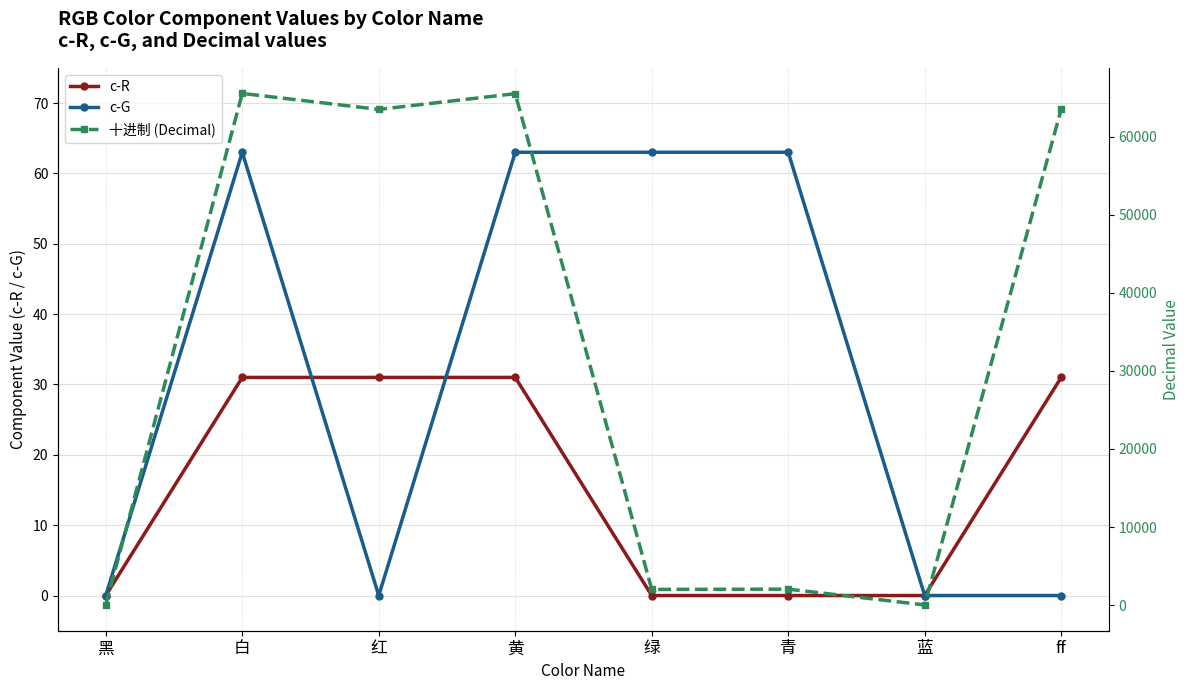

How many data points in c-R are less than 31?

4